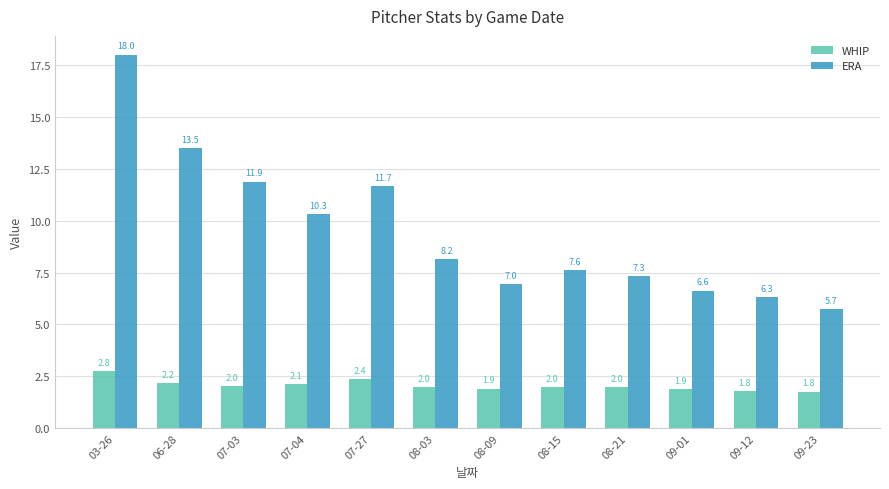

Reading right to left, list all the values displayed in this chart.

WHIP: 1.8	1.8	1.9	2.0	2.0	1.9	2.0	2.4	2.1	2.0	2.2	2.8
ERA: 5.7	6.3	6.6	7.3	7.6	7.0	8.2	11.7	10.3	11.9	13.5	18.0